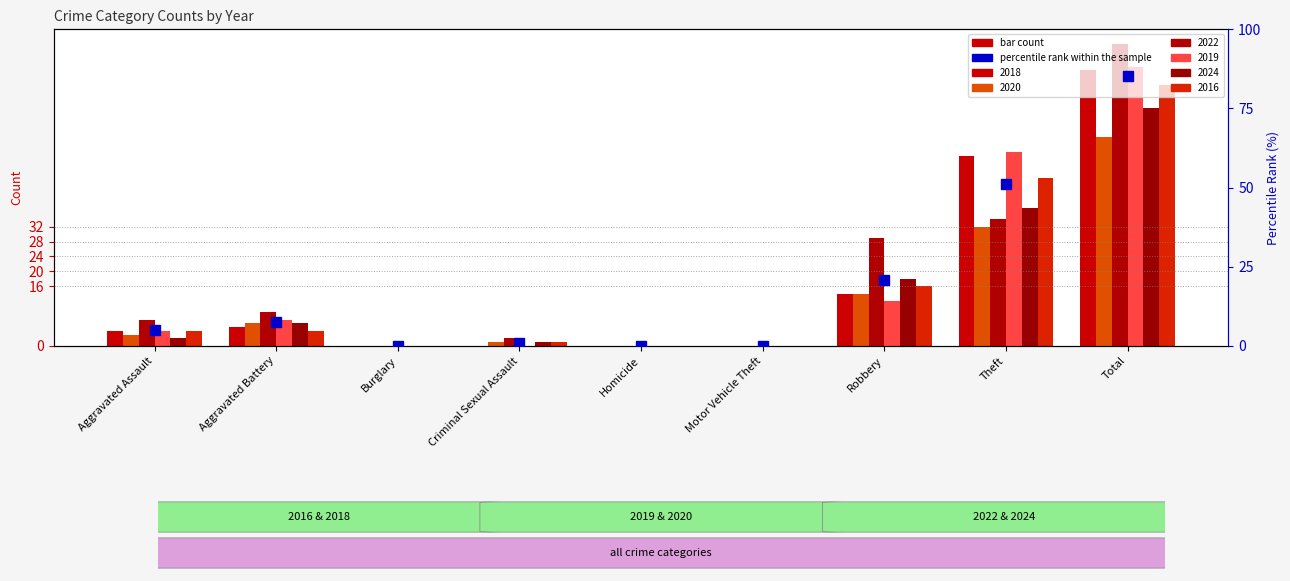

What is the value of the 2016 bar at the 9th from the left?

70